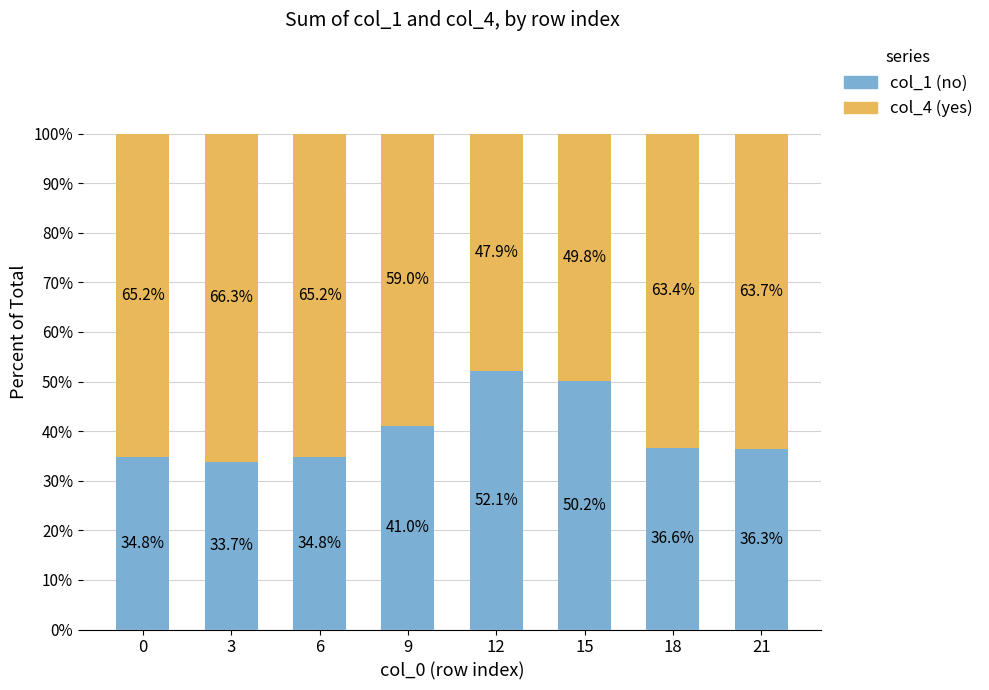

What is the total value across all series at 12?

100.0